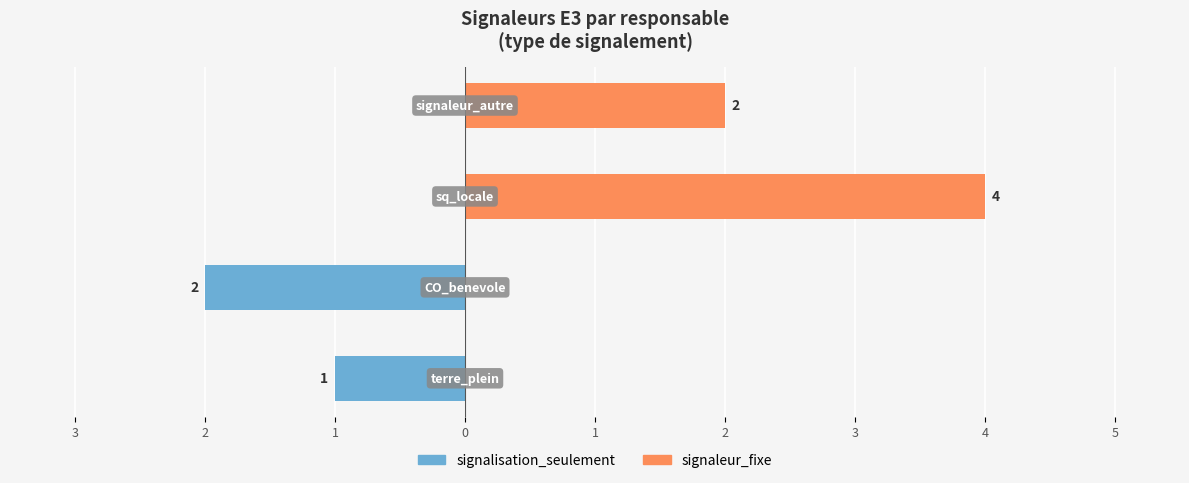

List the series in order of their peak value, lowest first.

signalisation_seulement, signaleur_fixe